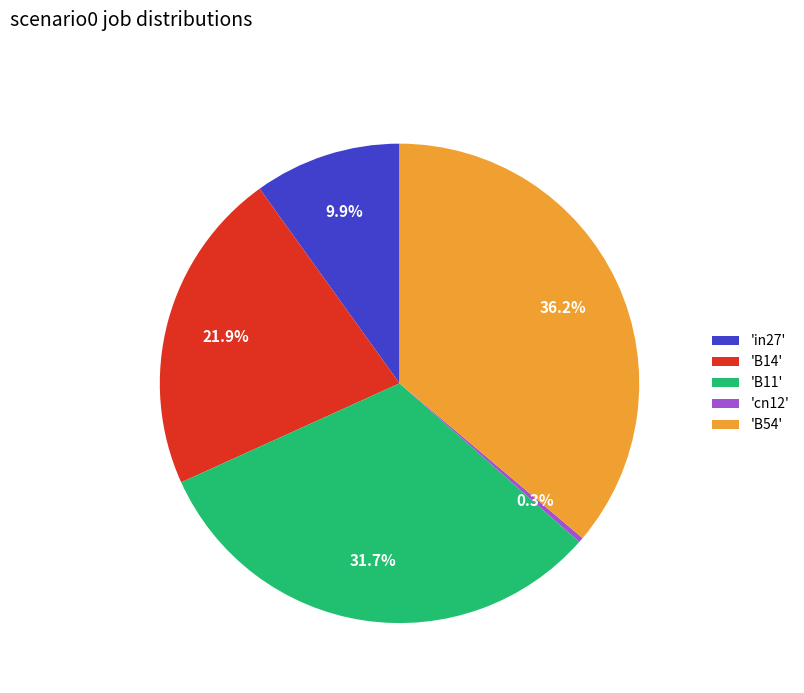

Is the sum of 'B54' and 'B11' greater than half?

Yes